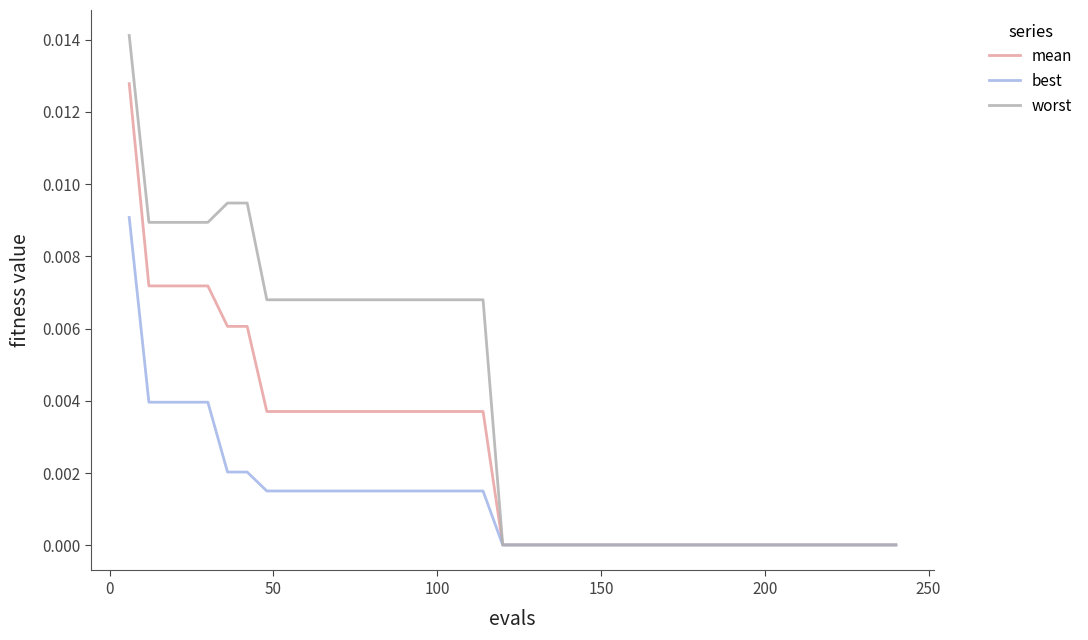

Which series has the widest spread of values?

worst